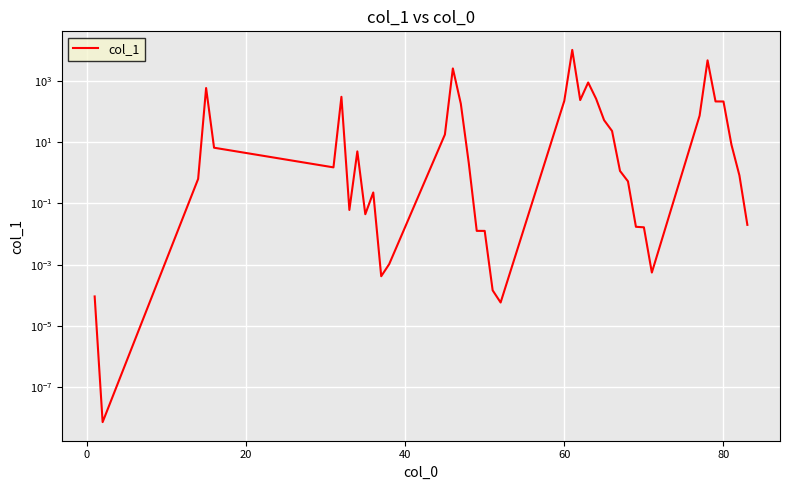

How many data points are above 2?

20